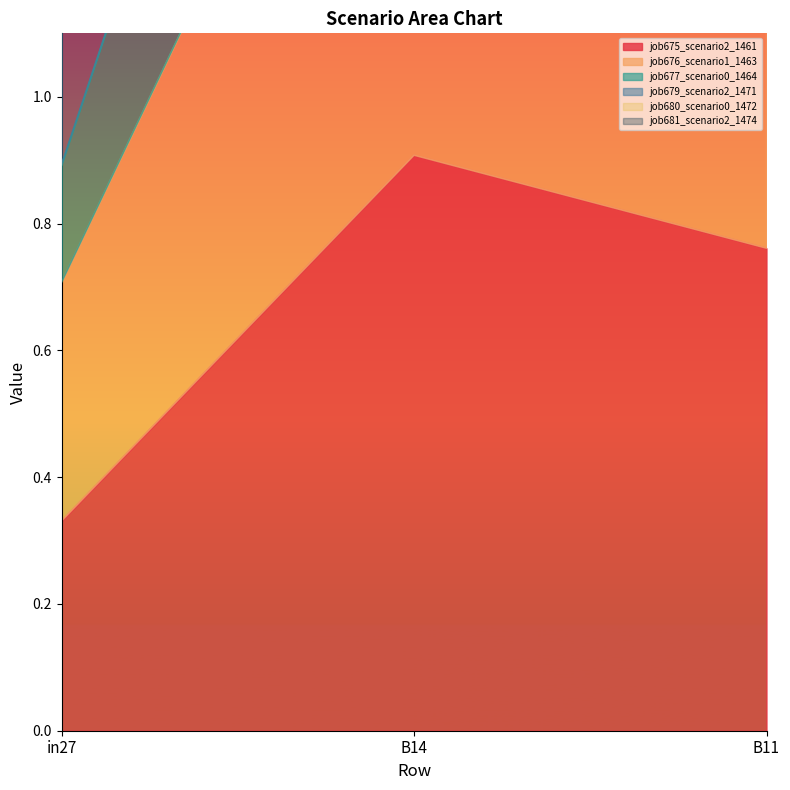

True or false: job679_scenario2_1471 has a value of 1.5 at B14.

False